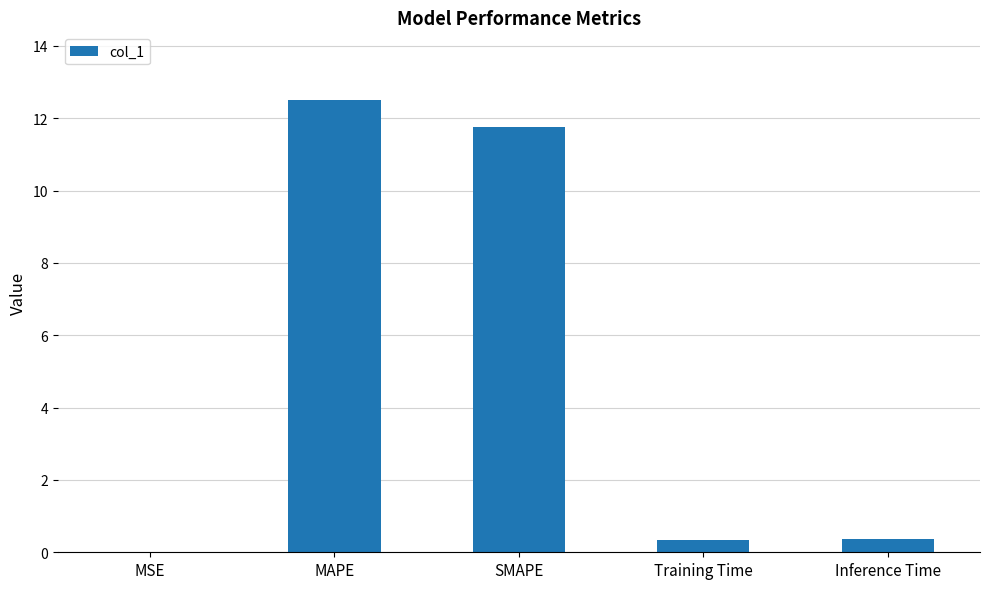

What is the difference between the values at Inference Time and MSE?

0.4